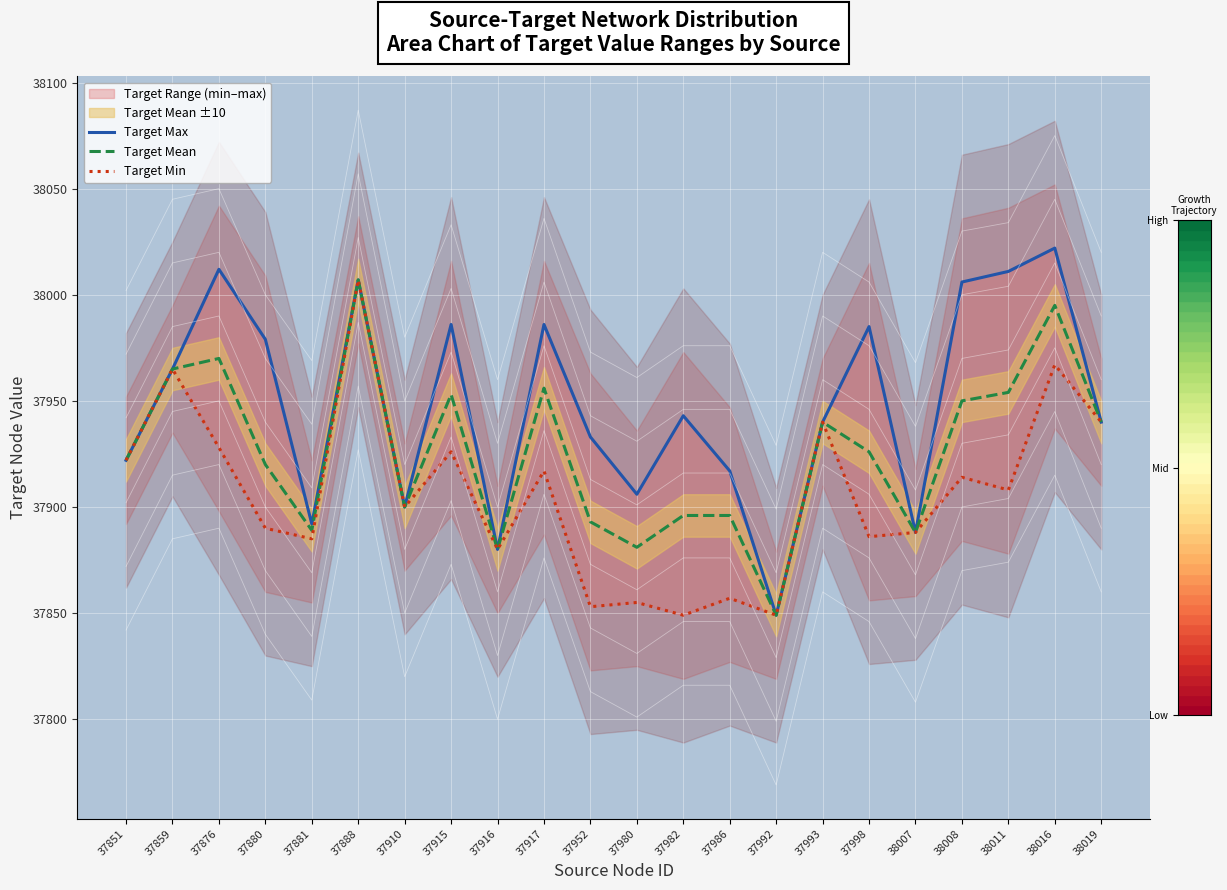

True or false: Target Mean has a value of 37995 at 38016.

True